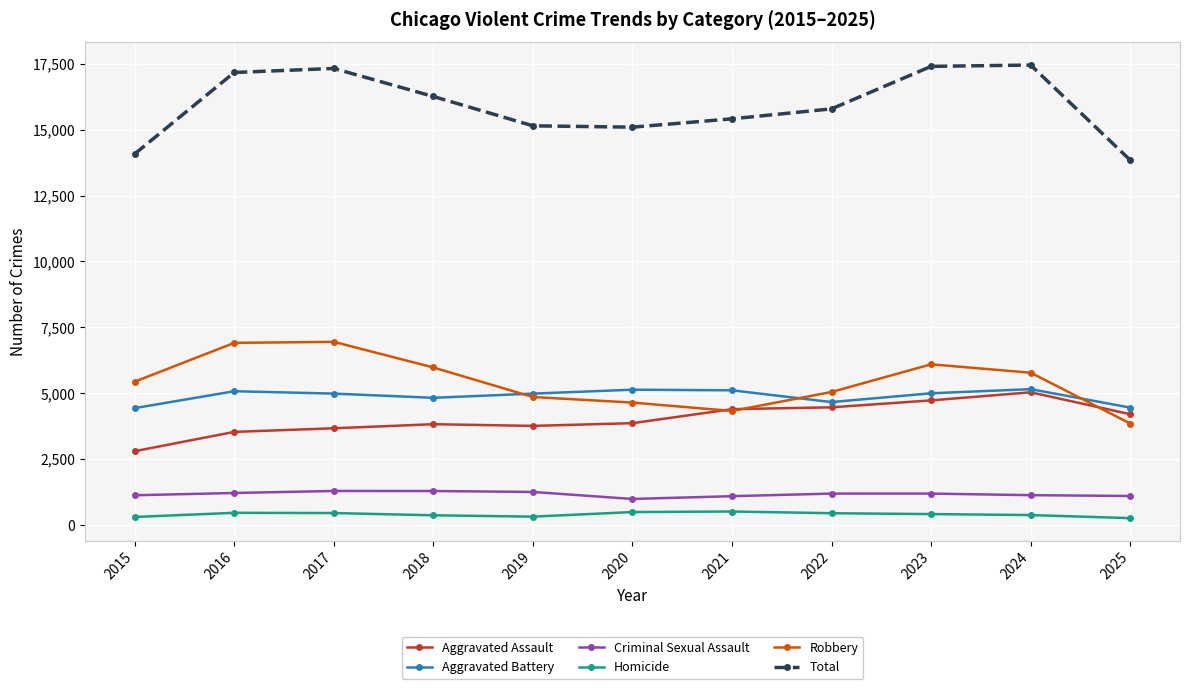

The Aggravated Battery series shows 7772 at 2022. True or false?

False